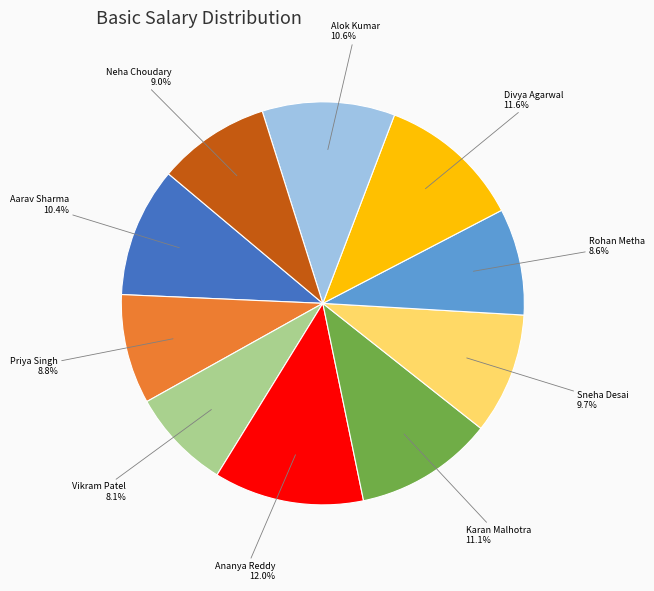

To the nearest percent, what is the combined percentage of Aarav Sharma and Alok Kumar?

21%